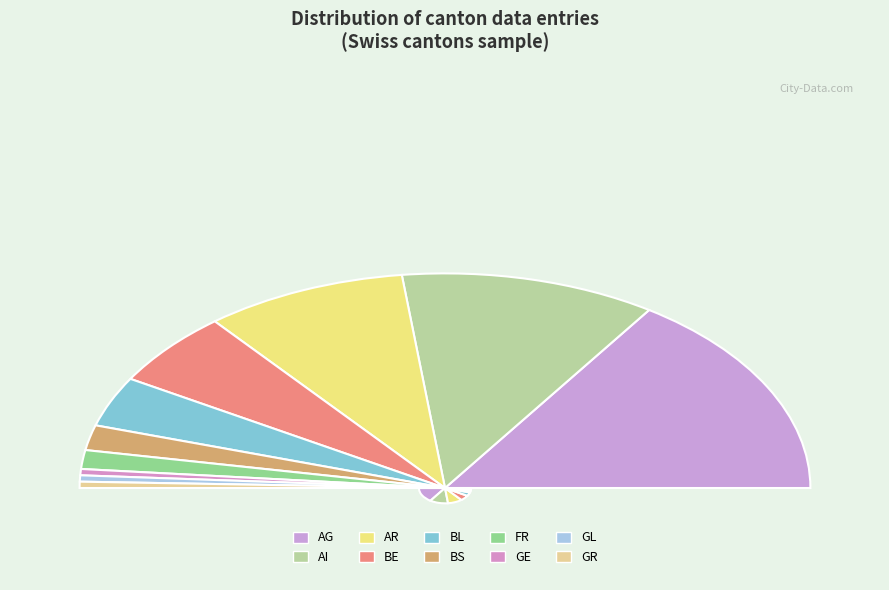

What is the change in value from AG to BE?

-21